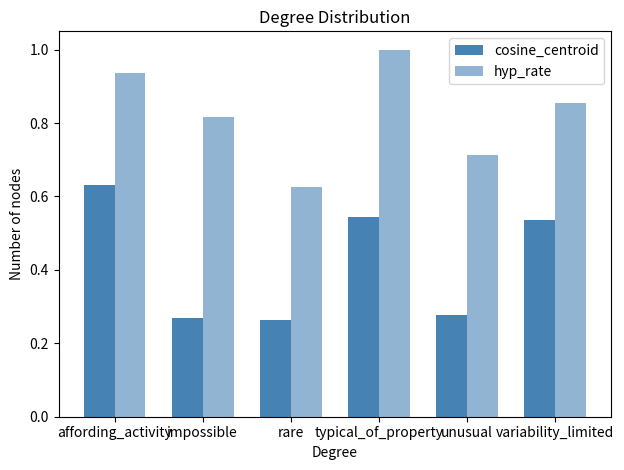

True or false: cosine_centroid has a value of 0.3 at typical_of_property.

False